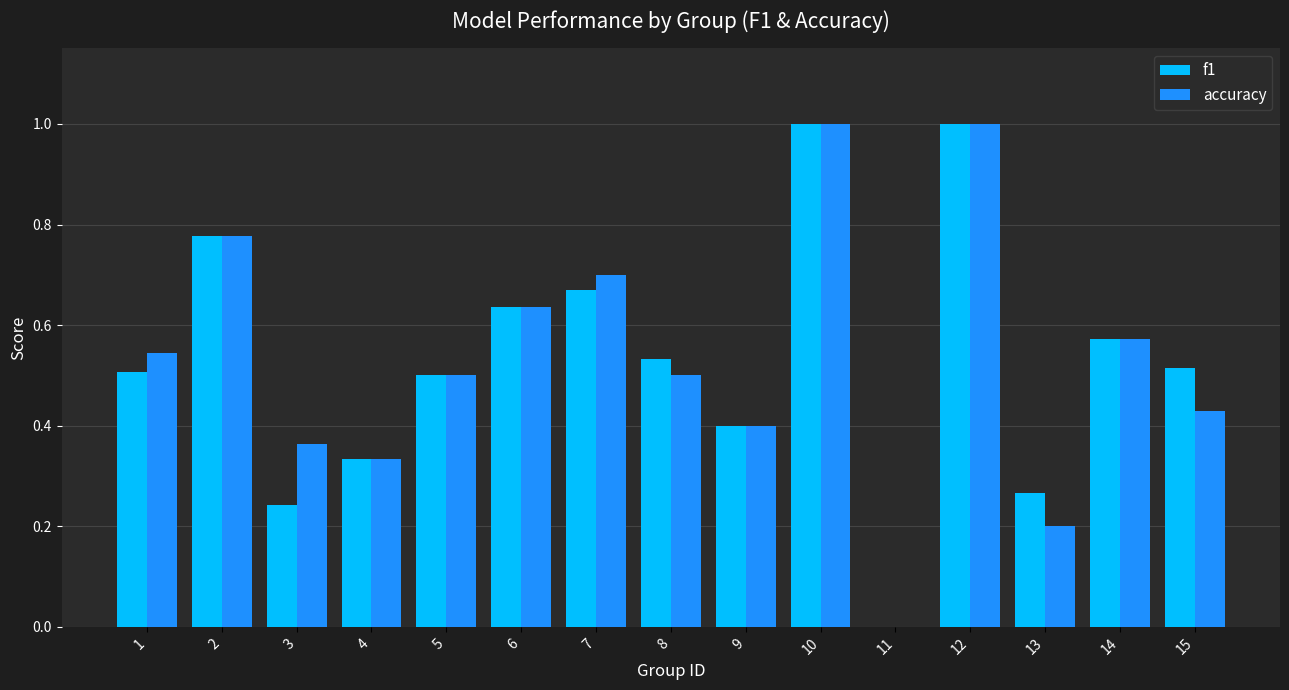

How many groups of bars are there?

15